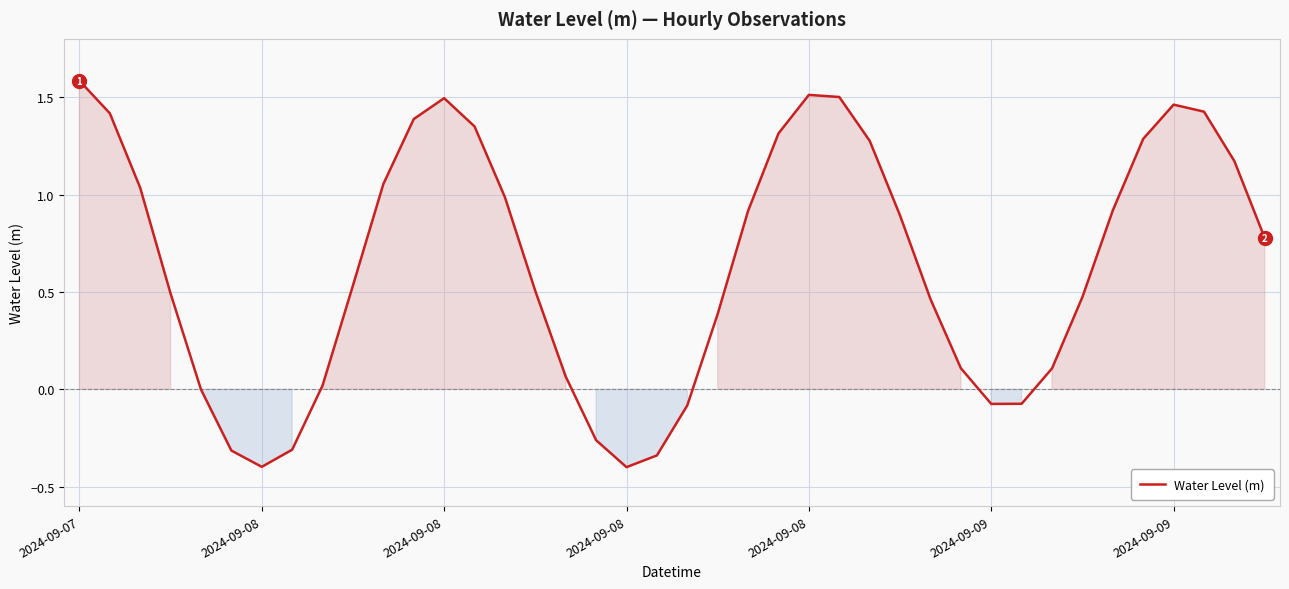

What is the difference between the maximum and minimum values?

2.0